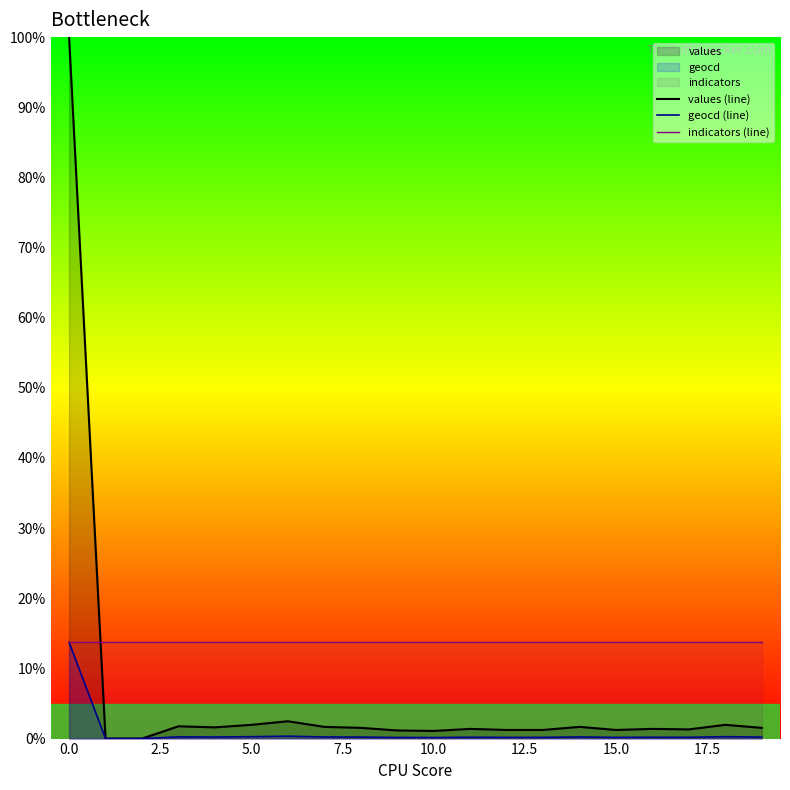

At which category is the sum across all series the highest?

0.0